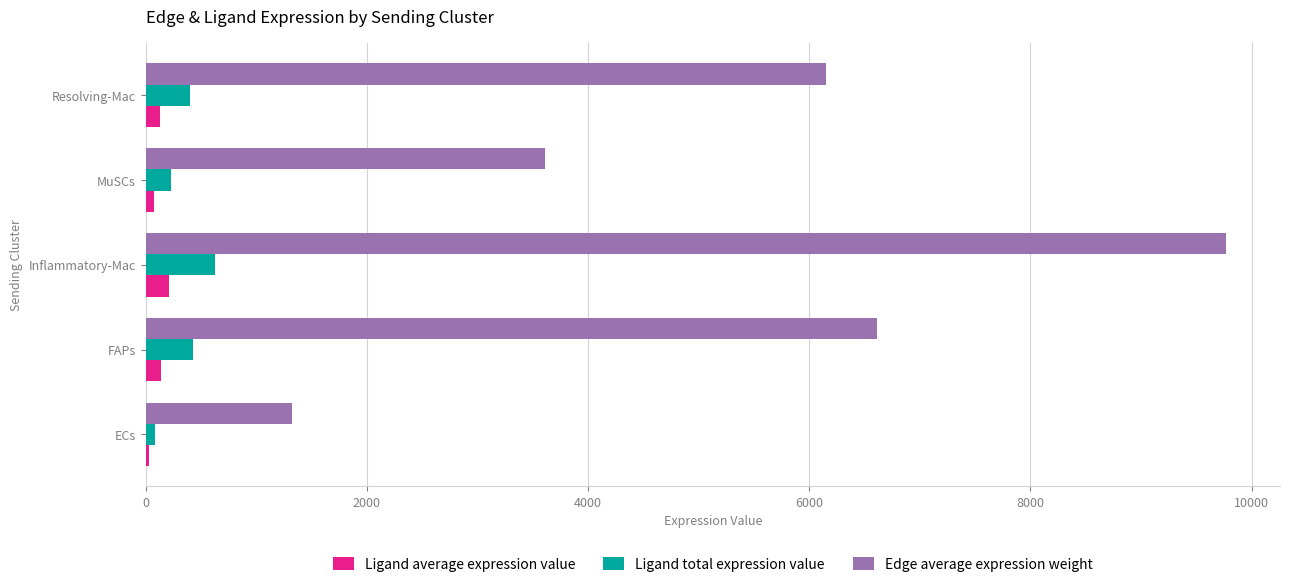

Which category has the highest value across all series?

Inflammatory-Mac